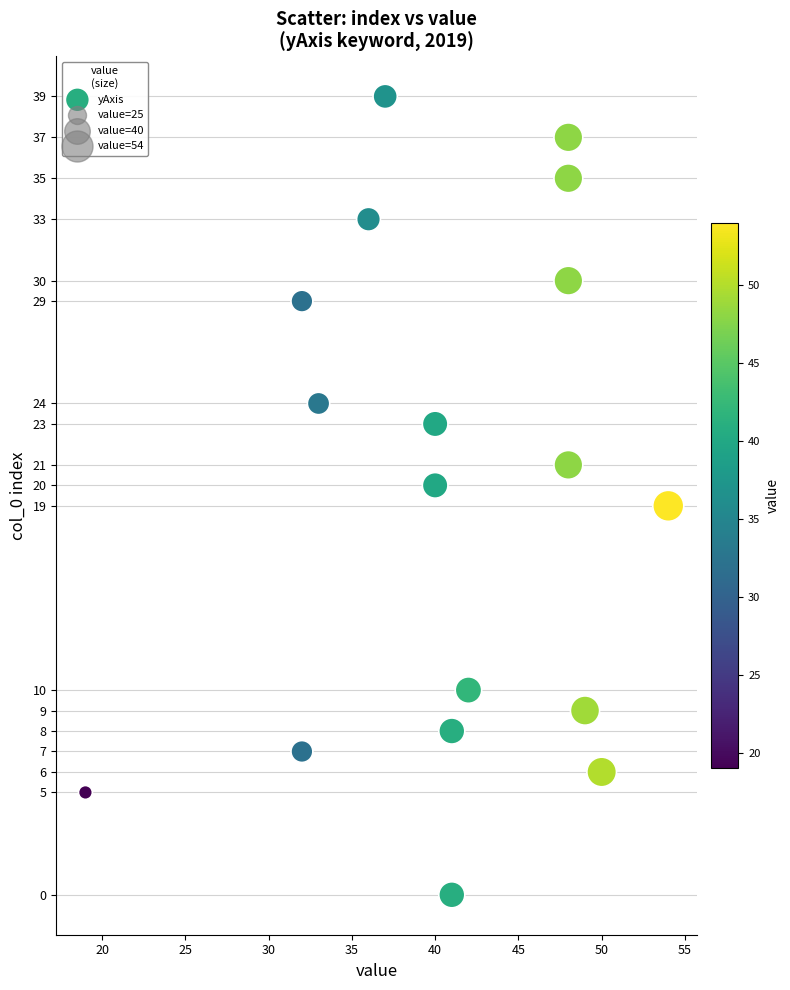

What is the range of Y values (max minus min)?

39